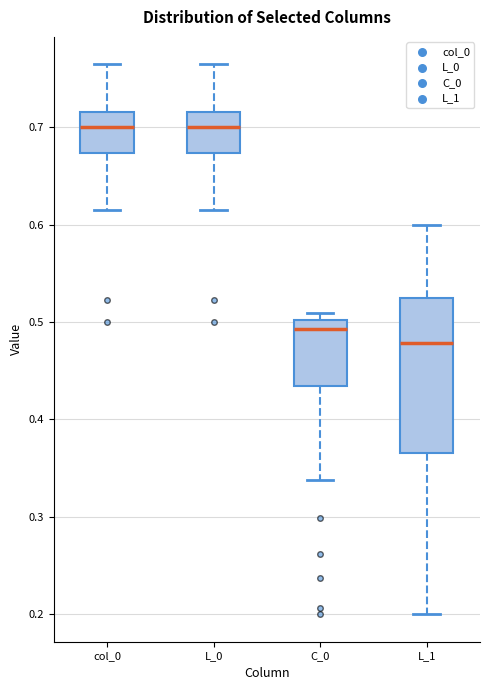

Where is the upper edge of the box for L_1 on the y-axis? The values are not printed on the chart, so give them approximately, as read against the axis.

0.52